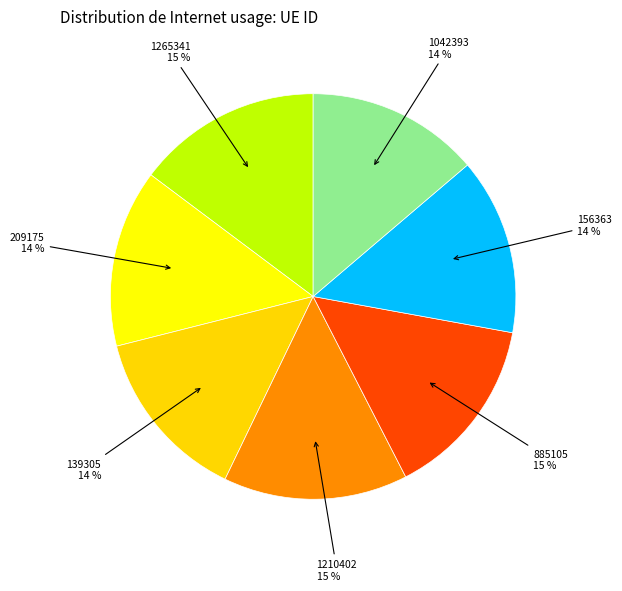

Count the number of slices in the pie.

7